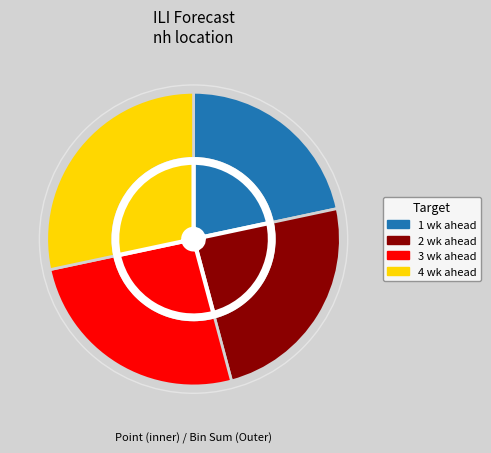

To the nearest percent, what is the difference between the largest and smallest slice percentages?

7%